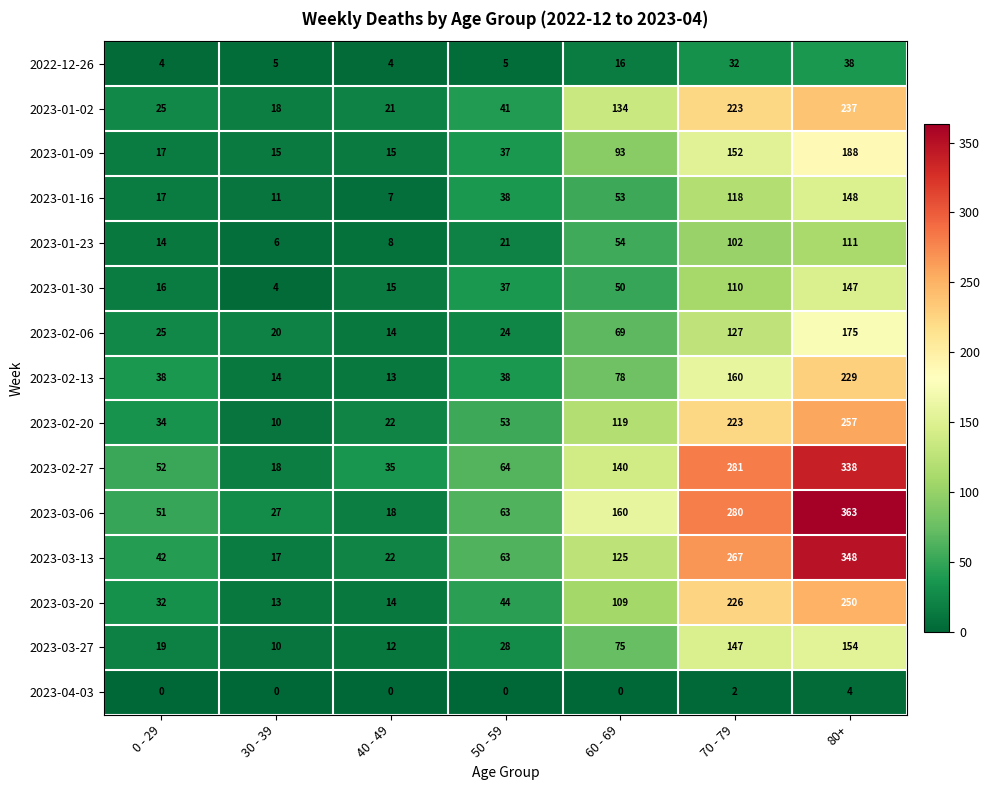

Rank the series at 80+ from lowest to highest value.

2023-04-03, 2022-12-26, 2023-01-23, 2023-01-30, 2023-01-16, 2023-03-27, 2023-02-06, 2023-01-09, 2023-02-13, 2023-01-02, 2023-03-20, 2023-02-20, 2023-02-27, 2023-03-13, 2023-03-06